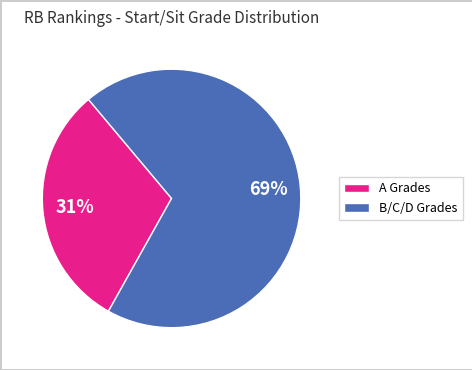

What percentage is the B/C/D Grades slice, to the nearest percent?

69%